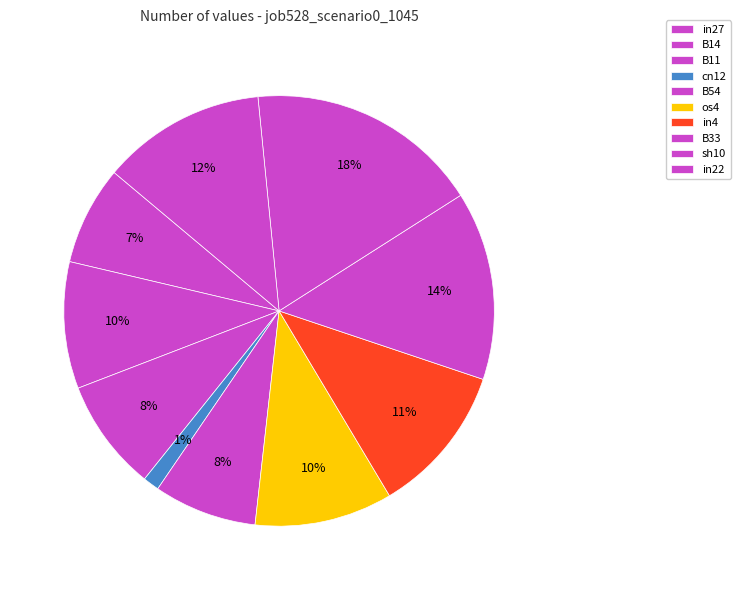

What is the largest slice in the pie chart?

sh10